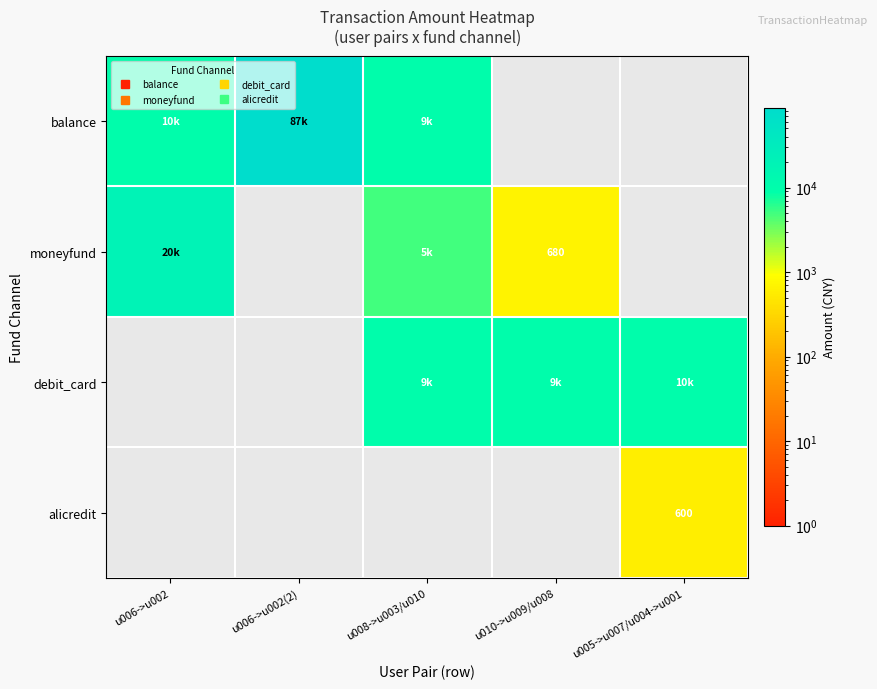

What is the sum of the debit_card values at u010->u009/u008 and u006->u002?

9800